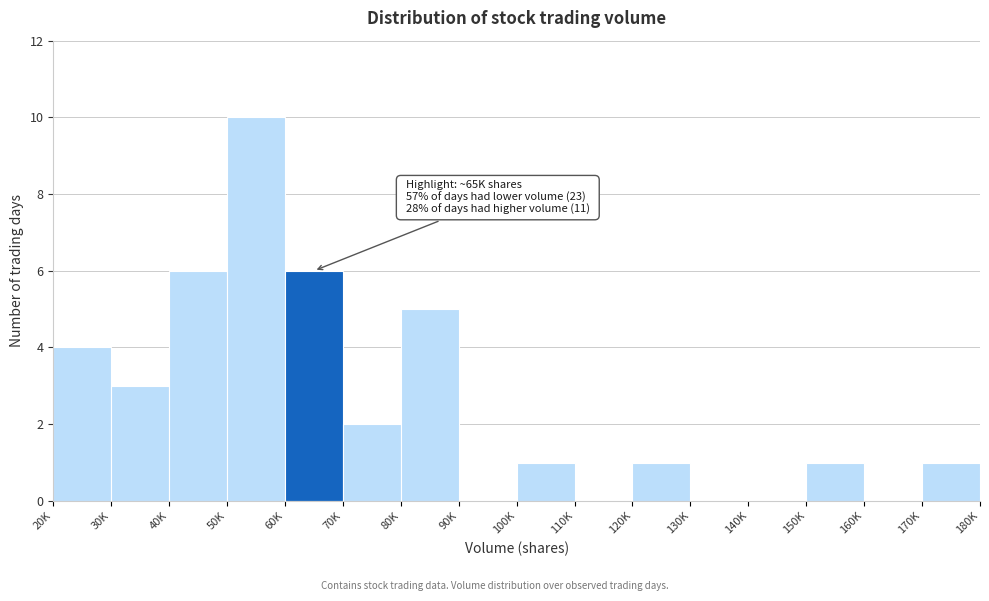

Reading right to left, transcribe all the data shown in this chart.

170K=1	160K=0	150K=1	140K=0	130K=0	120K=1	110K=0	100K=1	90K=0	80K=5	70K=2	60K=6	50K=10	40K=6	30K=3	20K=4